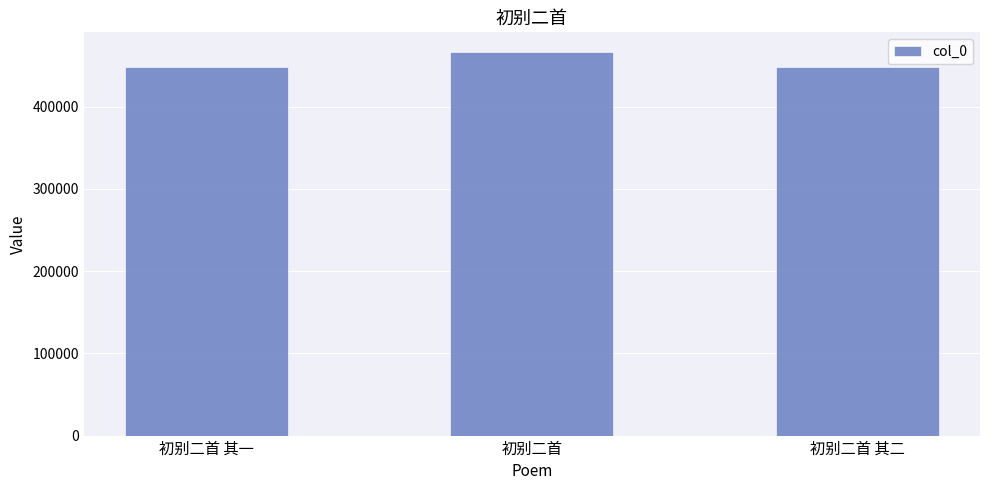

Count the number of data series in this chart.

1